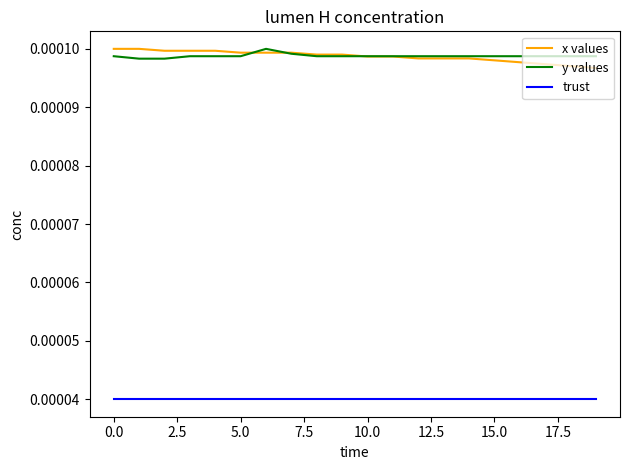

Count the number of categories in the chart.

20